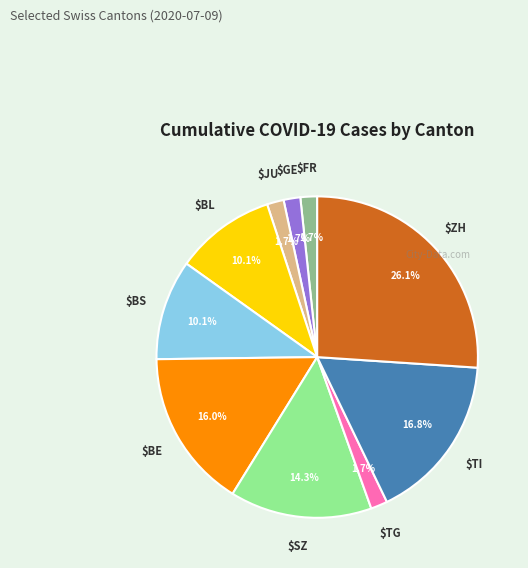

Is there any slice that represents more than half of the pie?

No